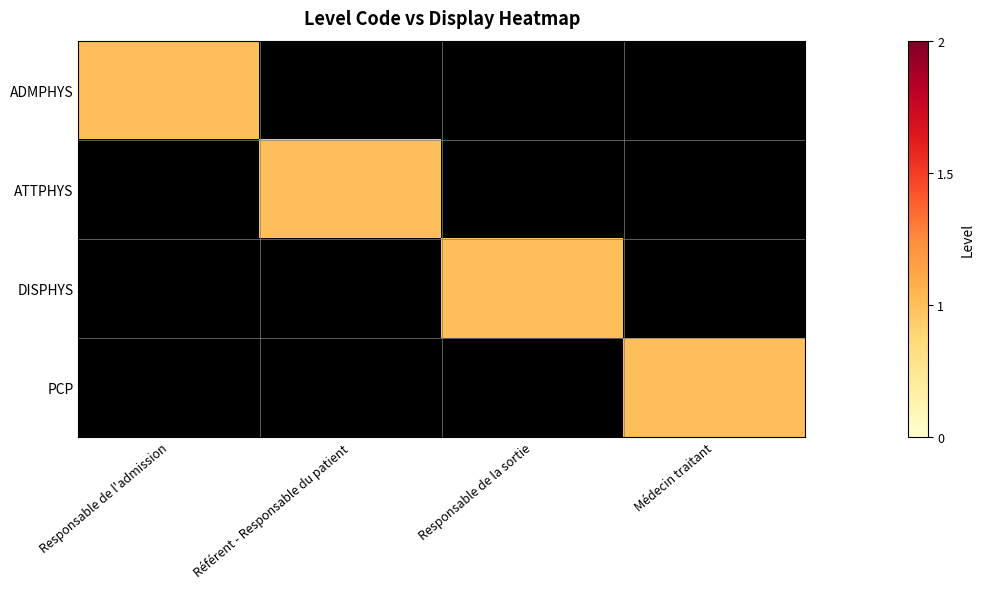

Between Médecin traitant and Référent - Responsable du patient, which is larger?

Médecin traitant